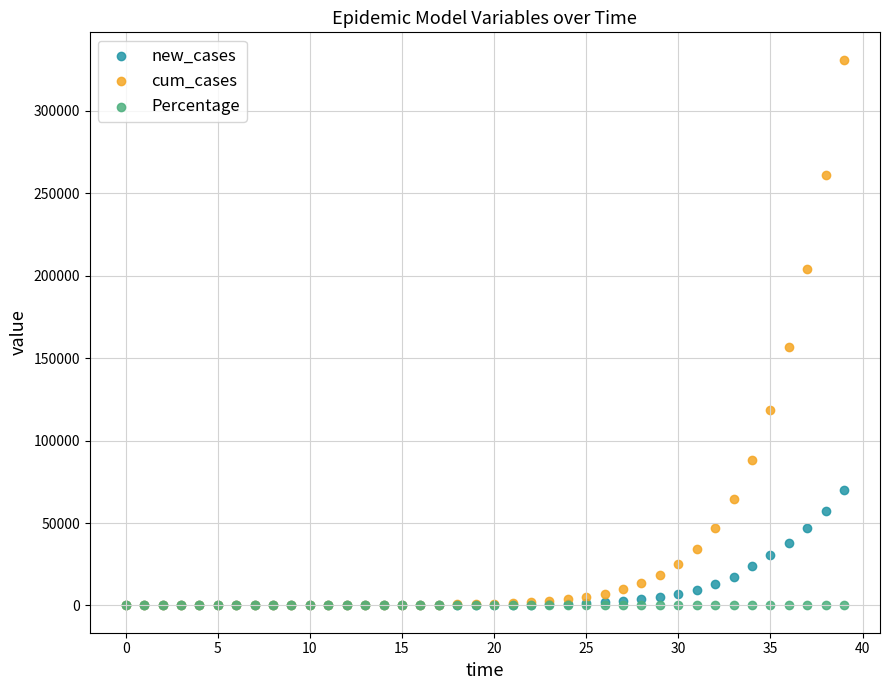

In the cum_cases series, what Y value is closest to 165586?

156970.4